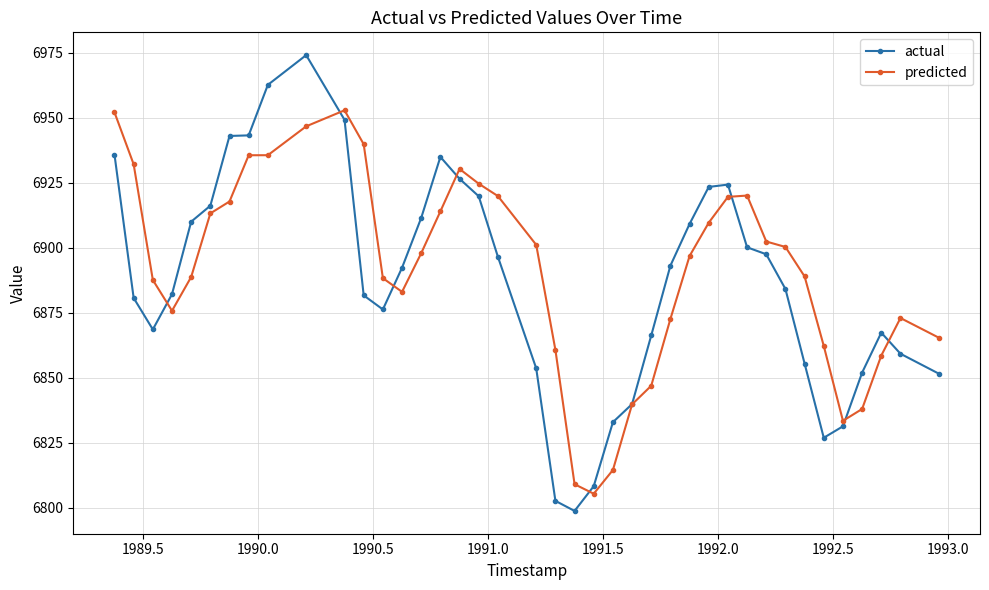

What is the value of the actual point at the 8th from the left?

6943.2